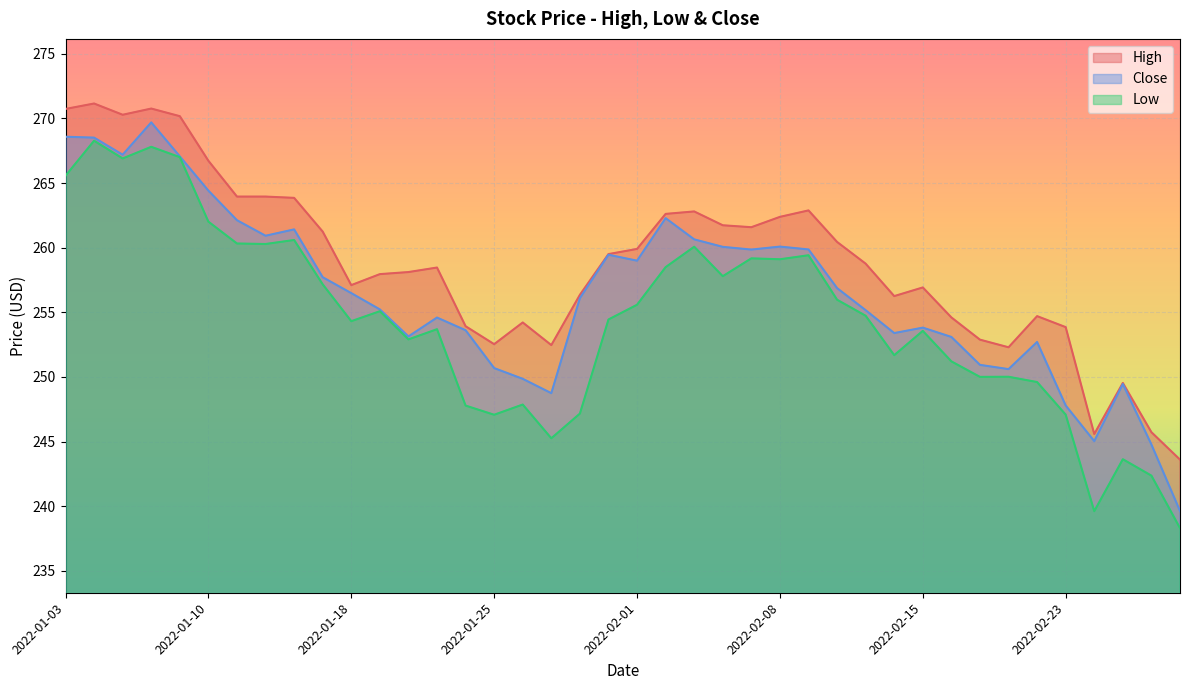

List the series in order of their peak value, lowest first.

Low, Close, High